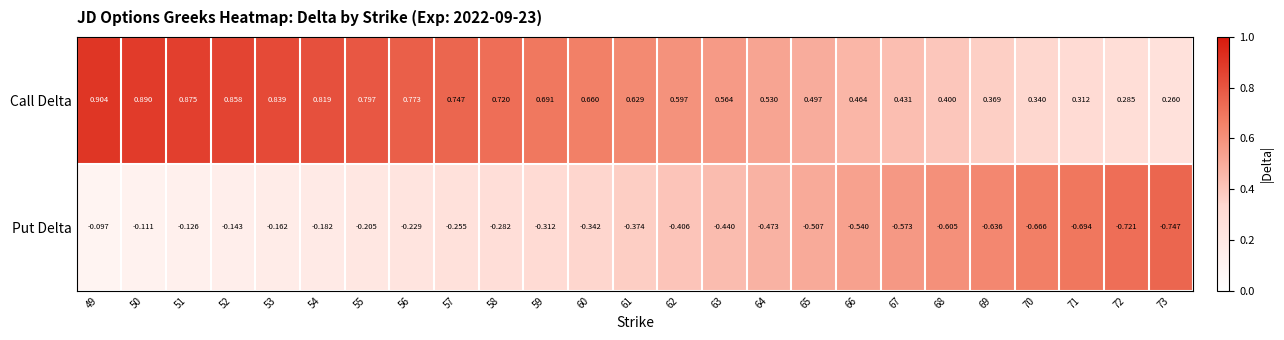

Rank the series by their maximum value, from lowest to highest.

Put Delta, Call Delta